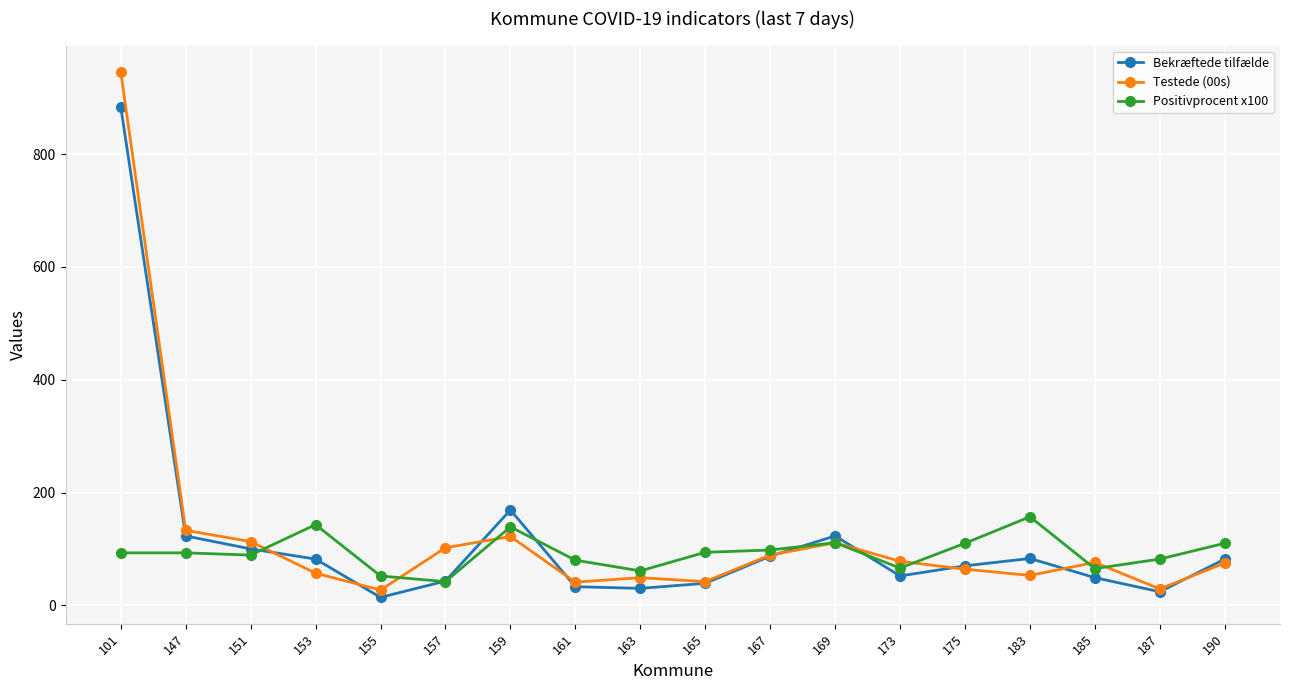

What is the lowest value of the Testede (00s) series?

27